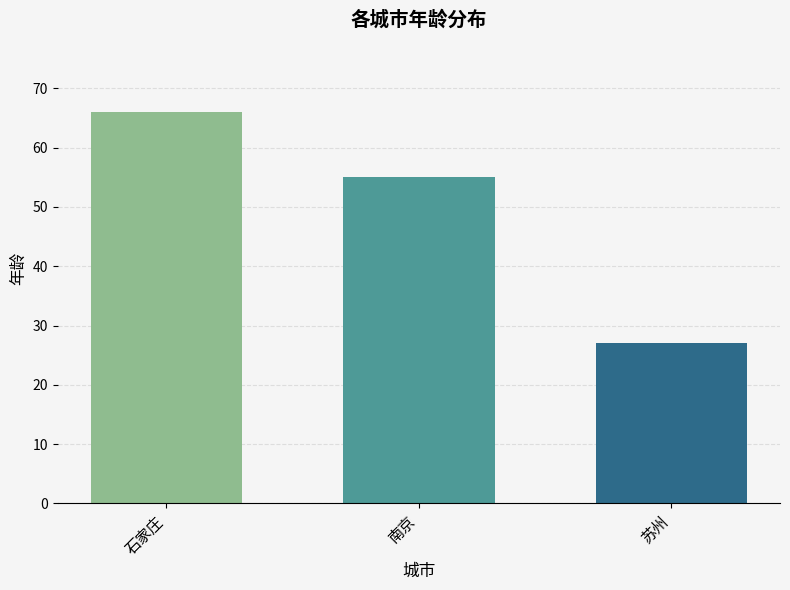

Between 石家庄 and 苏州, which is larger?

石家庄